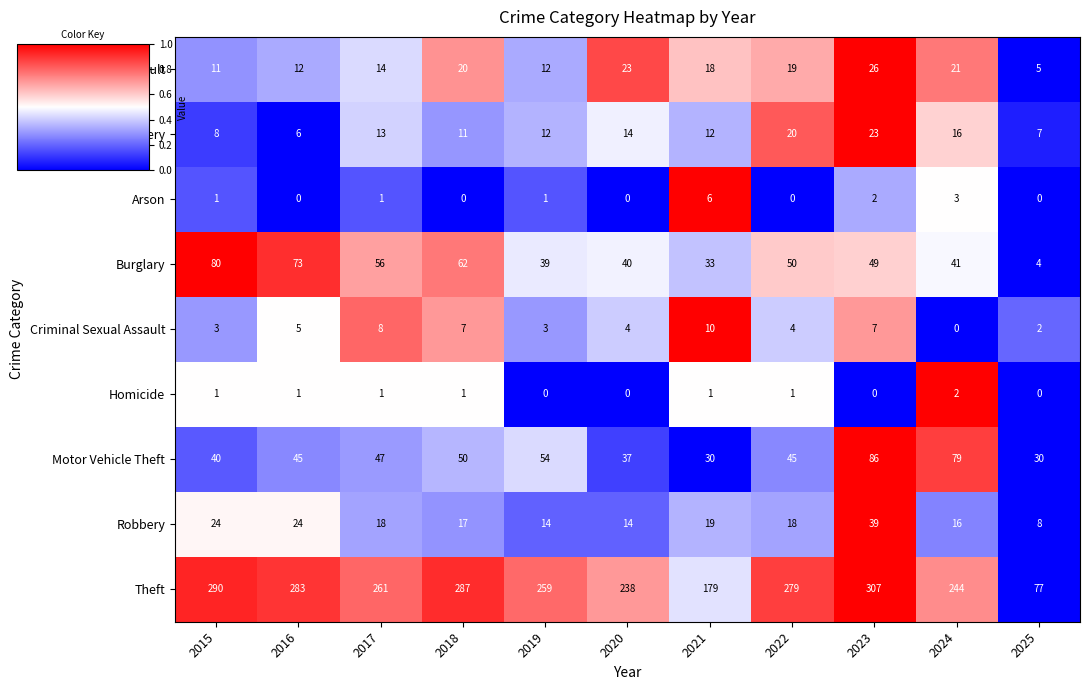

Which series has the widest spread of values?

Theft